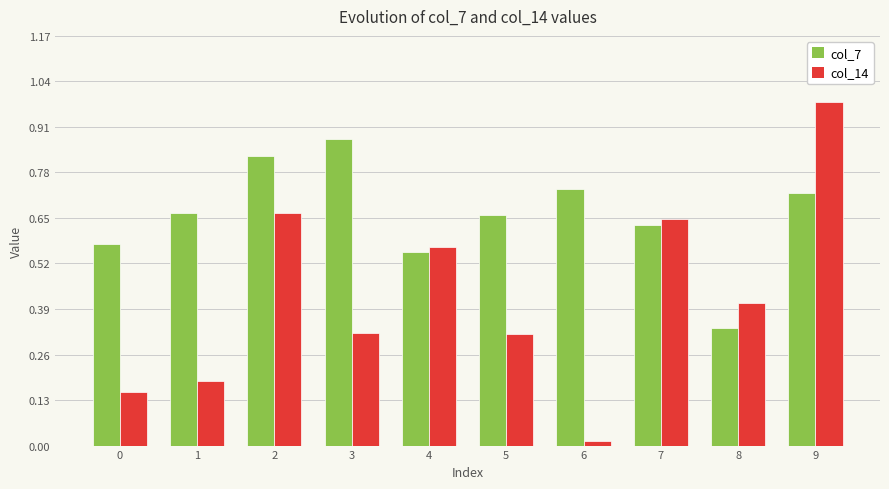

The col_14 series shows 0.6 at 5. True or false?

False